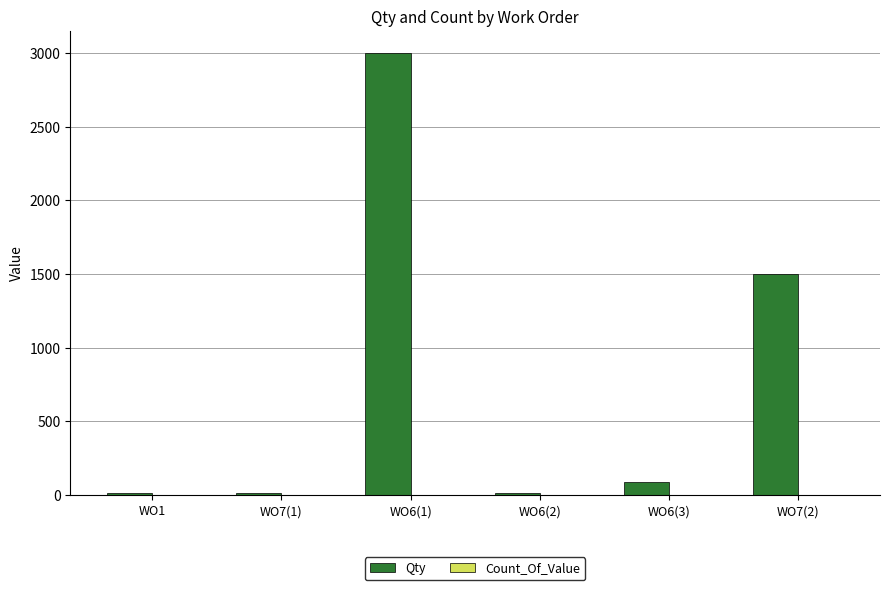

Which series has the largest total across all categories?

Qty